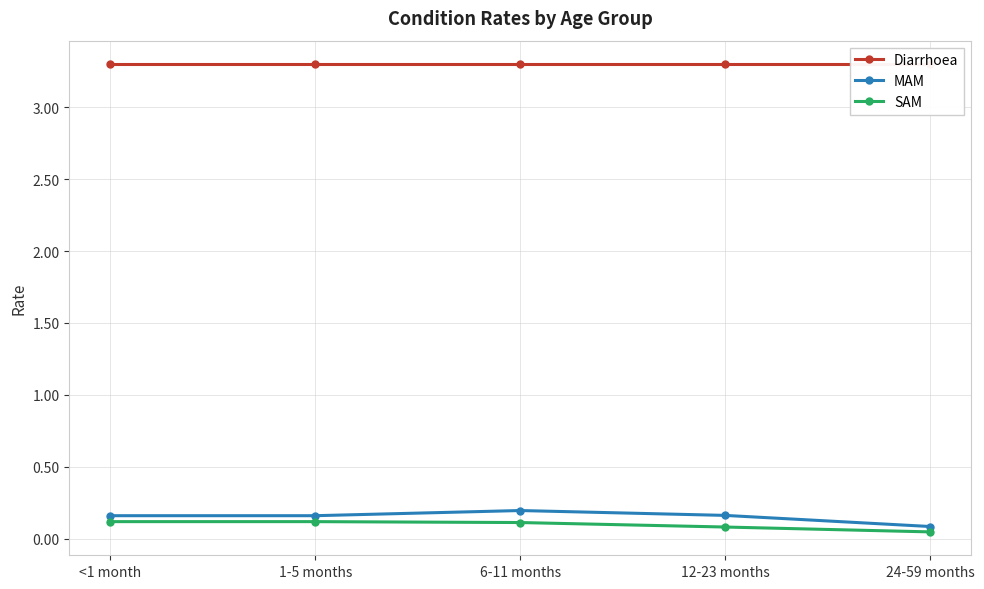

Between 1-5 months and 12-23 months, which series saw the biggest shift?

SAM